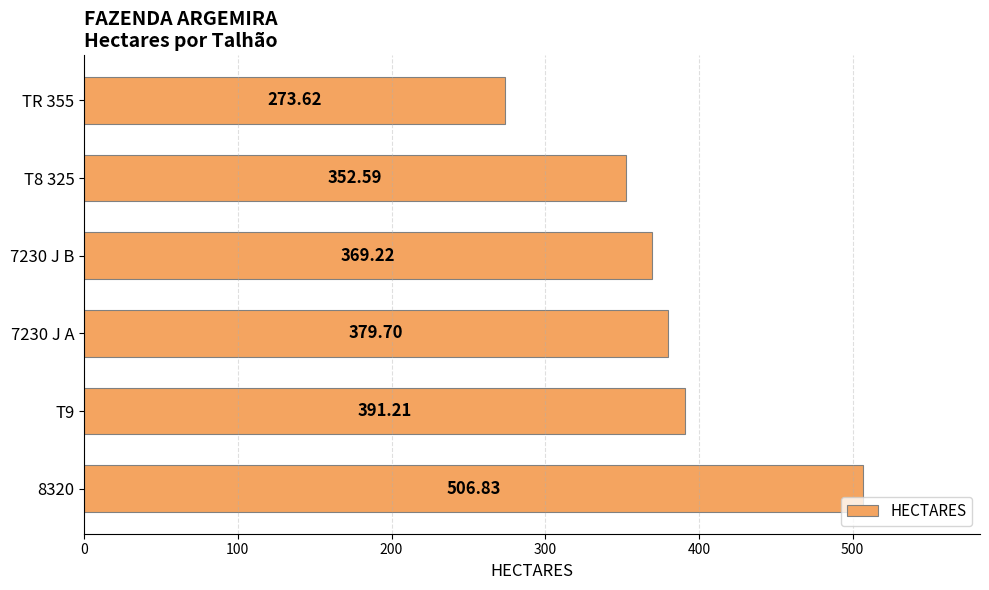

What is the change in value from 7230 J A to TR 355?

-106.1